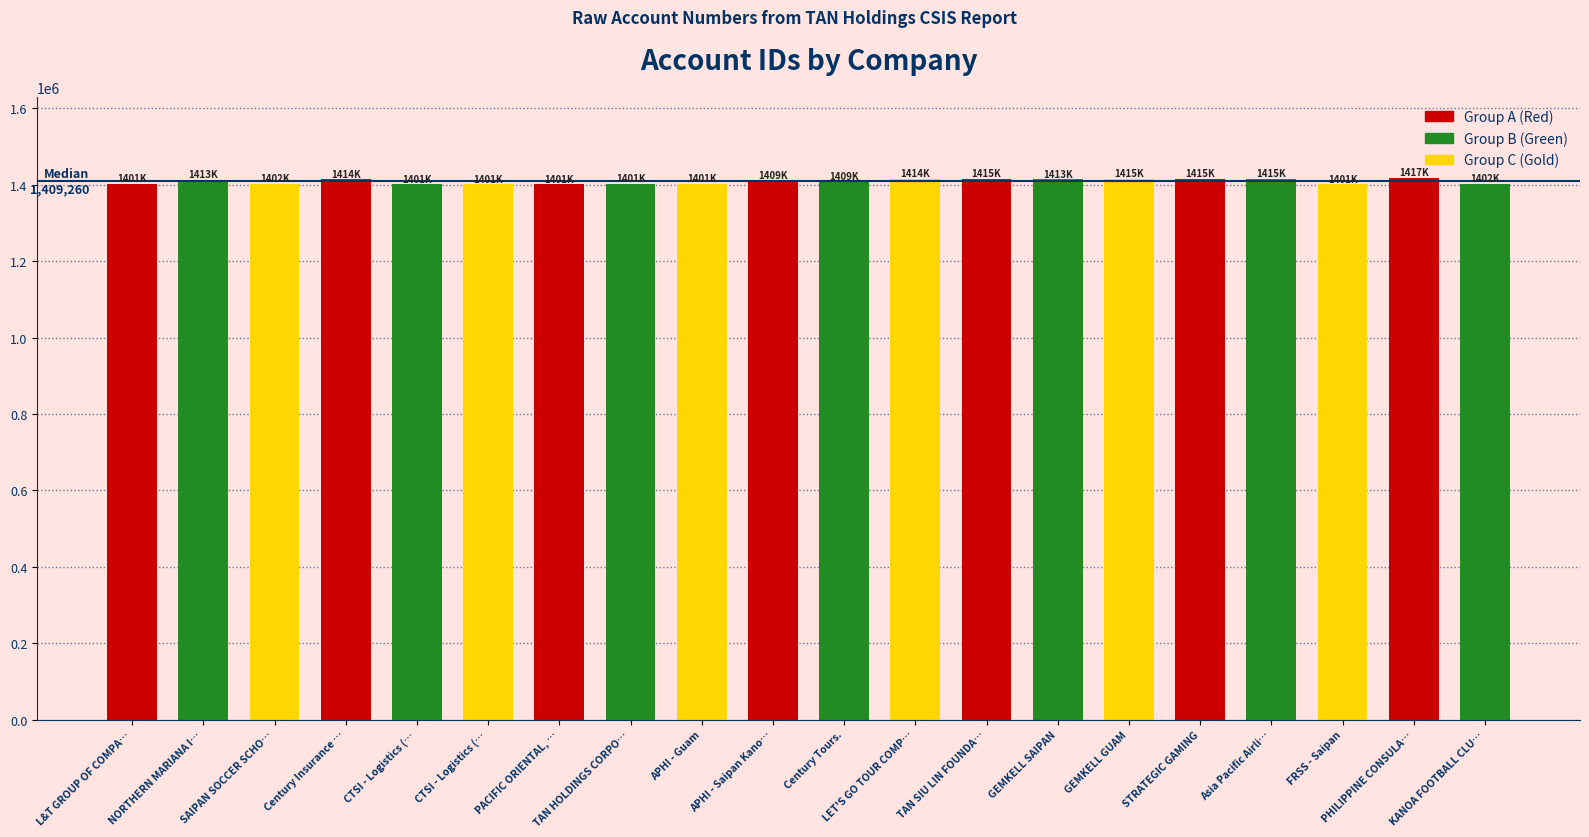

How many data points does each series have?

20